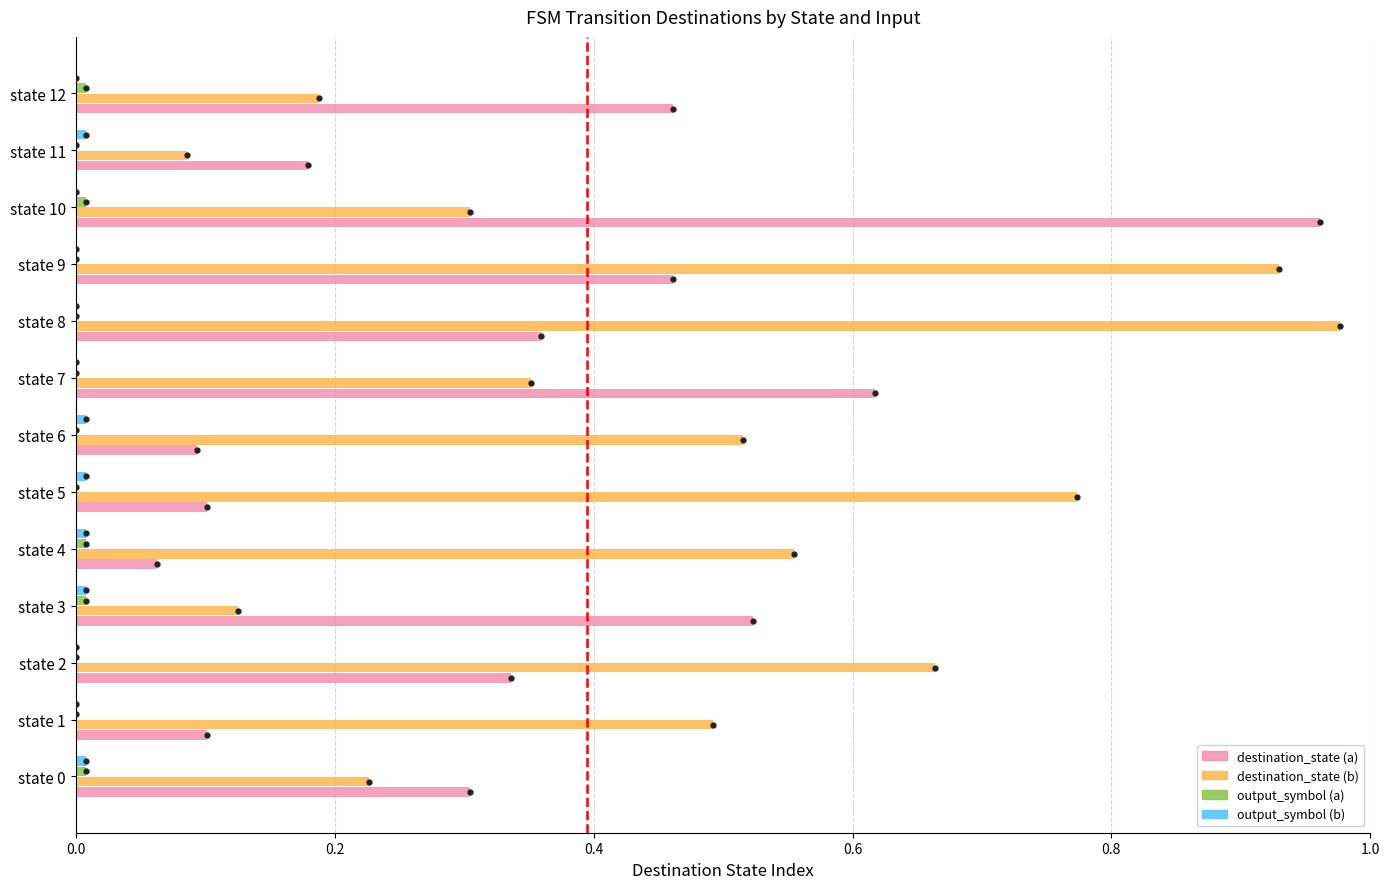

Which series has the largest total across all categories?

destination_state (b)